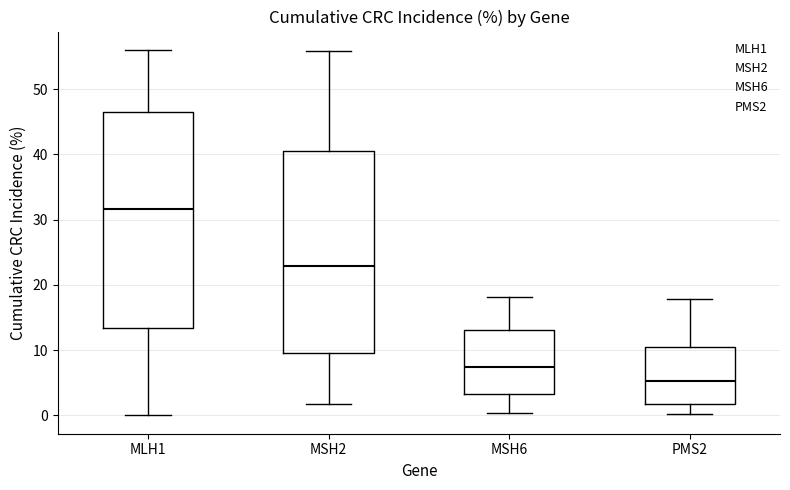

Reading left to right, transcribe this box plot: for each box, give where its median line is, the range the box spans, and where its two whiskers end, as read against the y-axis. The values are not printed on the chart, so give them approximately, as read against the axis.

MLH1: median 32, box 13 to 47, whiskers 0 to 56
MSH2: median 23, box 10 to 41, whiskers 2 to 56
MSH6: median 7, box 3 to 13, whiskers 0 to 18
PMS2: median 5, box 2 to 10, whiskers 0 to 18